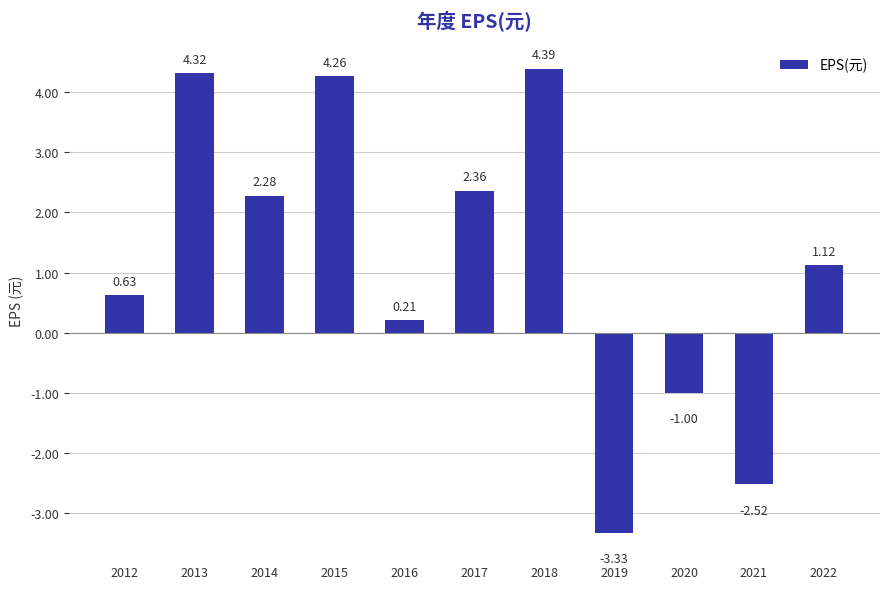

What is the sum of the values at 2015 and 2017?

6.6